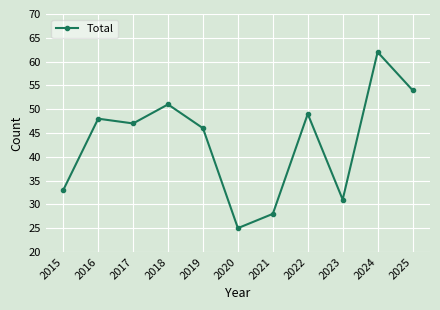

At which category does the data reach its first local valley?

2017